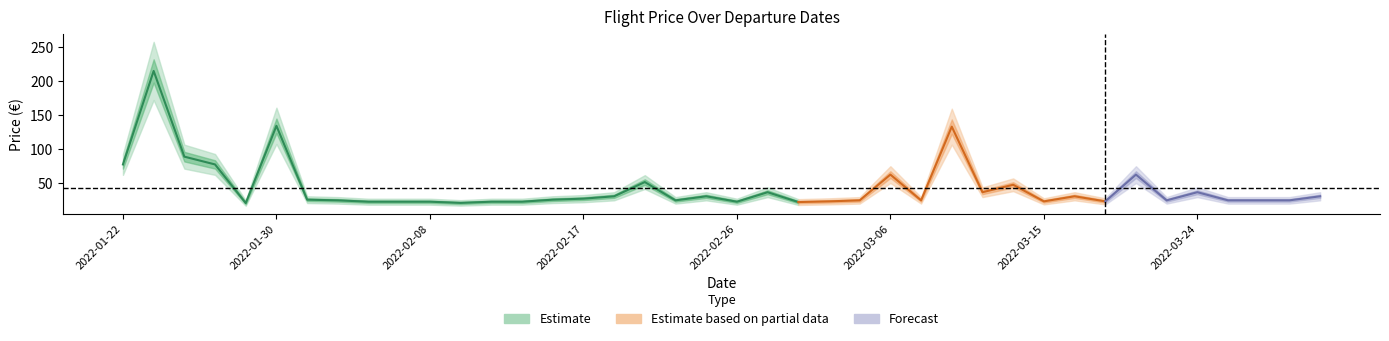

At which category does the chart reach its peak across all series?

2022-01-23